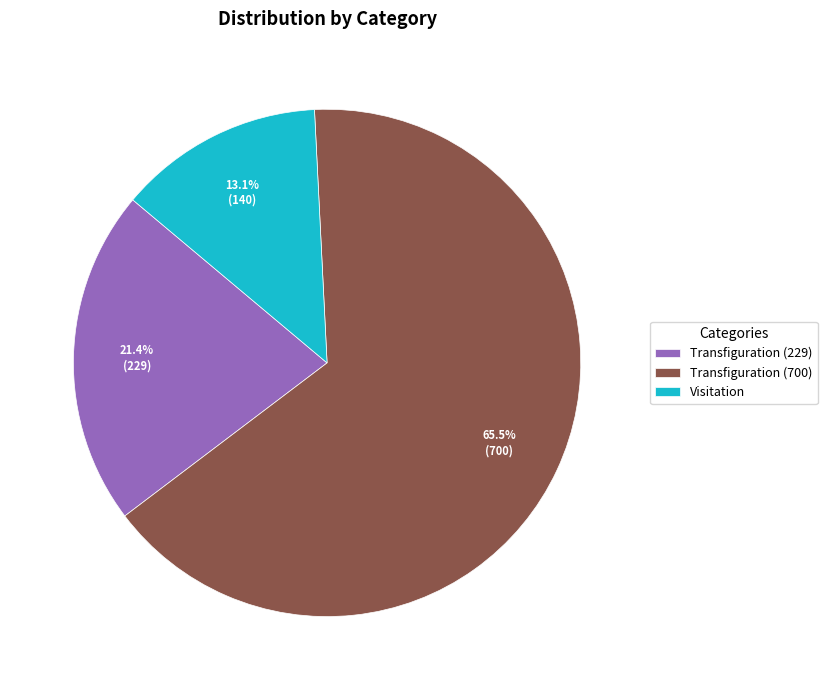

How many segments does this pie chart have?

3